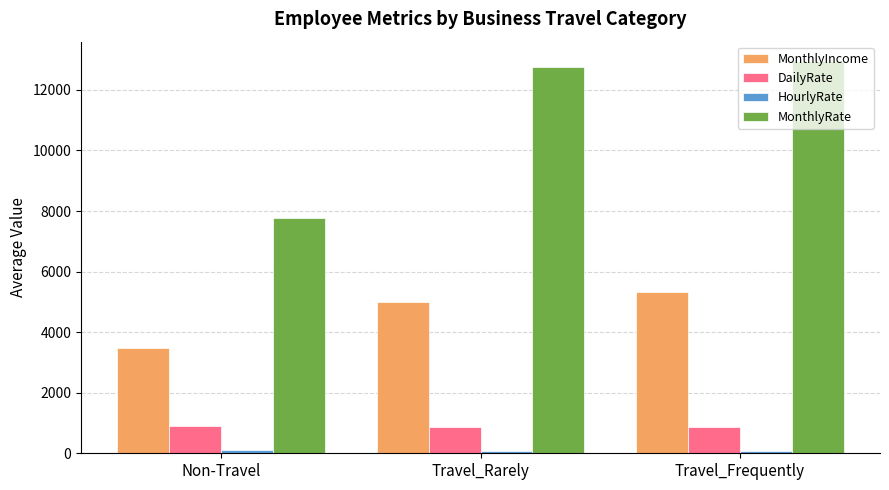

True or false: MonthlyIncome has a value of 7488.1 at Travel_Frequently.

False